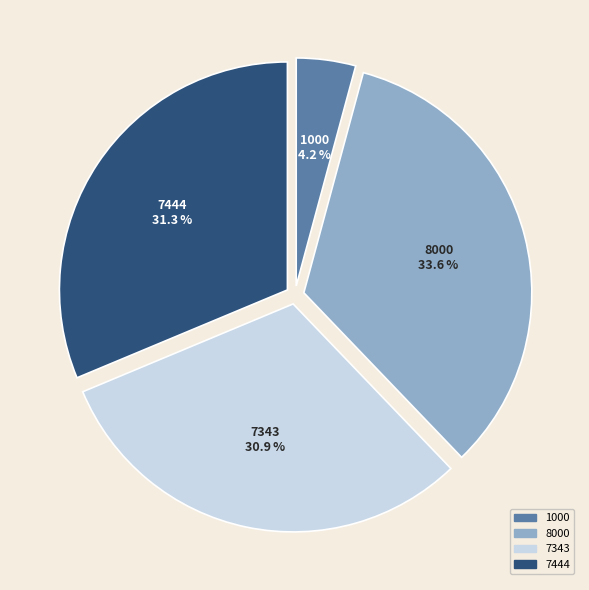

Combined, do 7343 and 8000 account for over 50%?

Yes